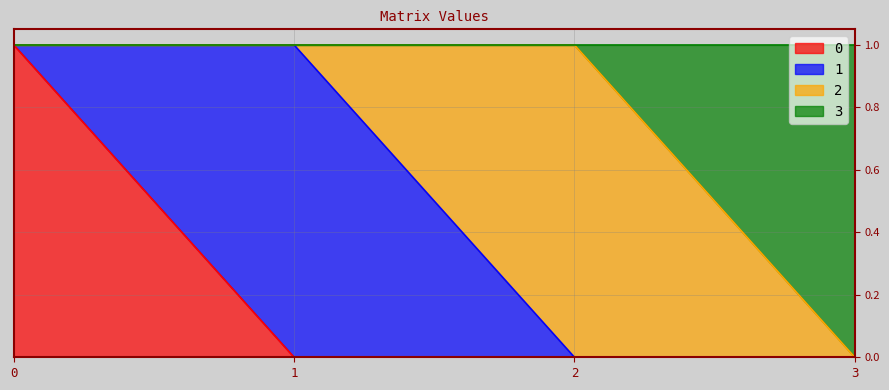

How many categories are shown in the chart?

4